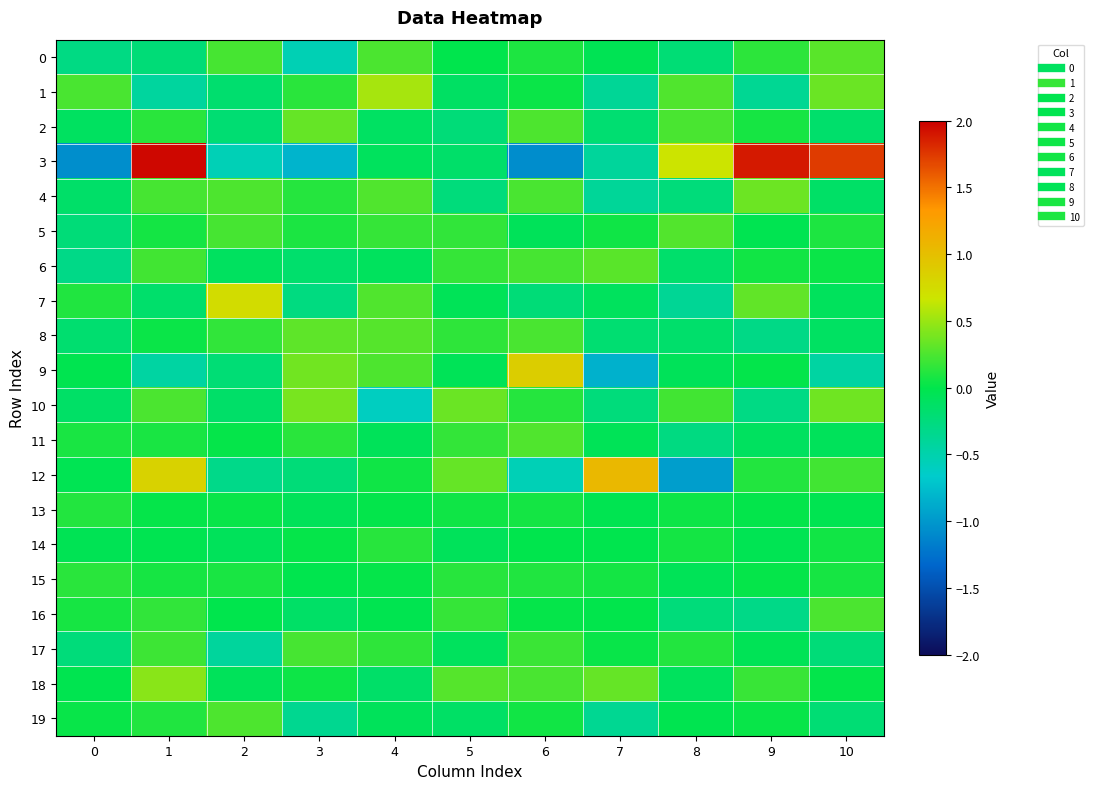

At how many categories does at least one series exceed 0?

11